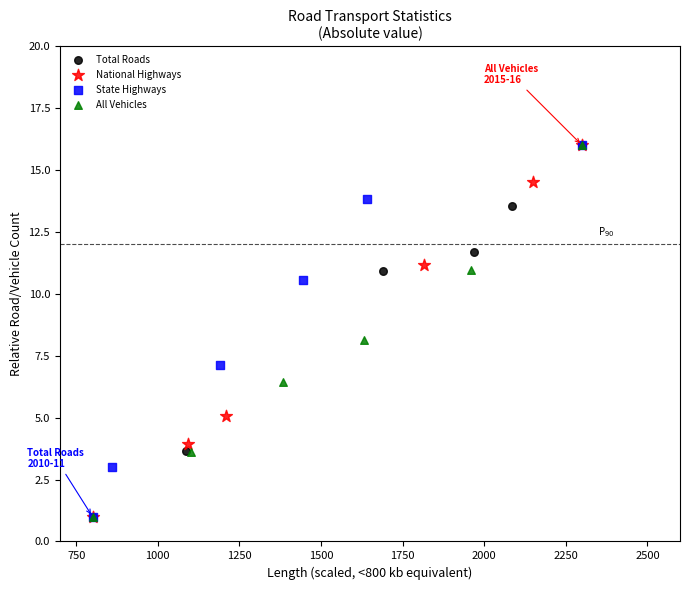

Which series has the largest Y range (max minus min)?

All Vehicles